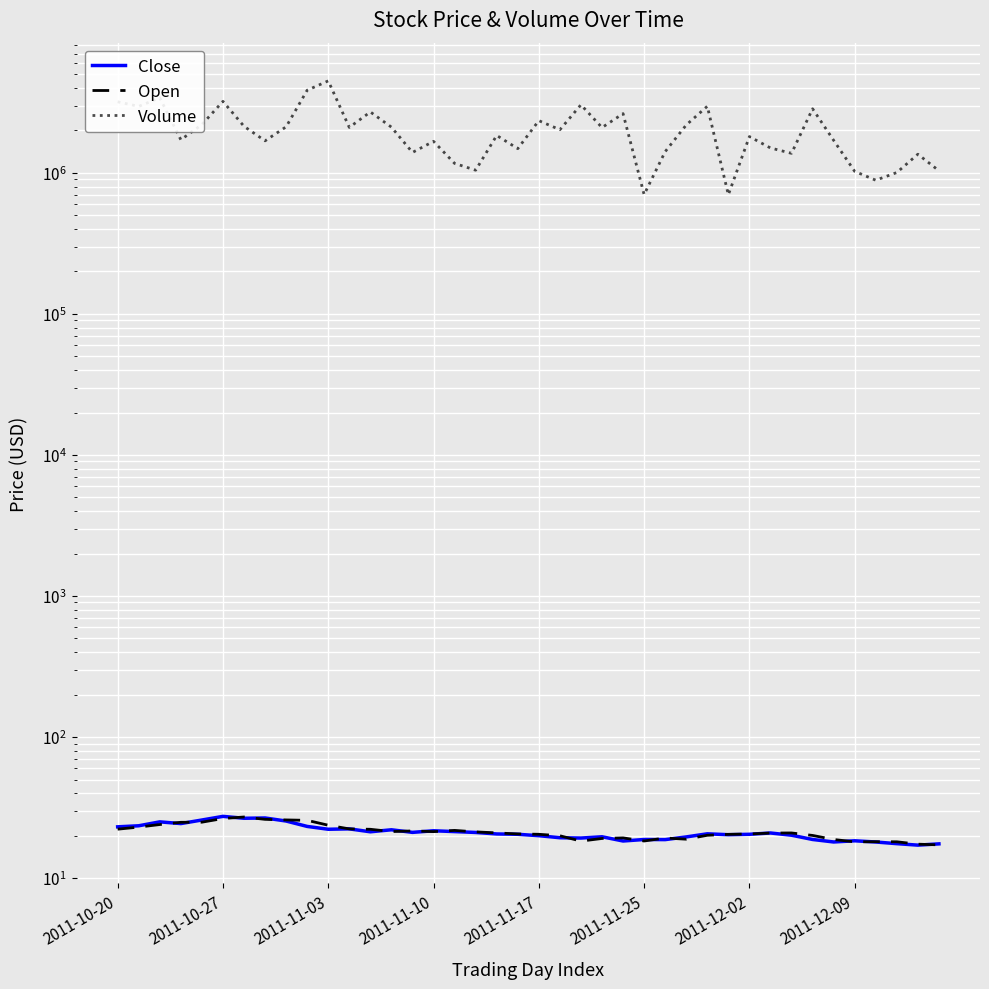

What is the total value across all series at 2011-11-17?

2199845.7